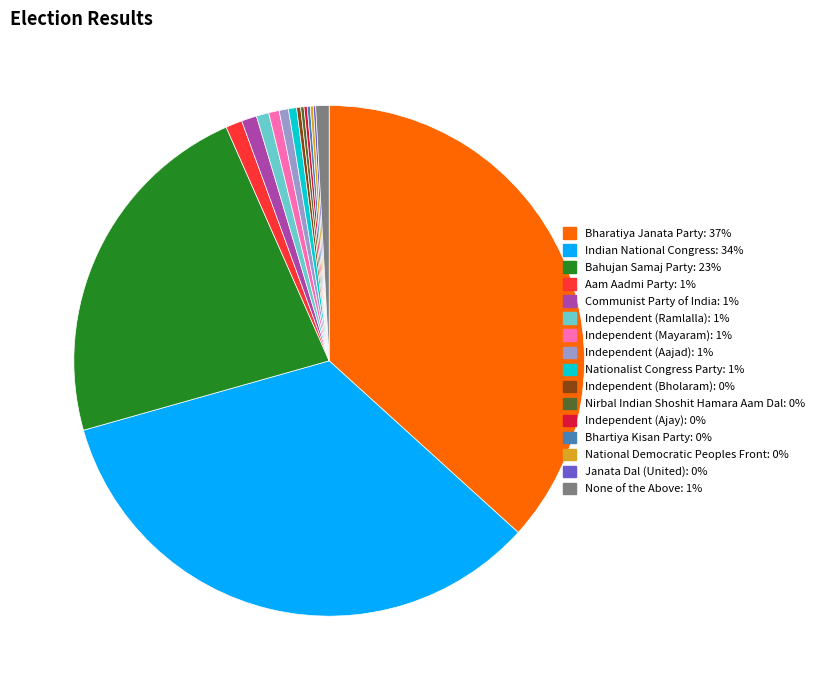

What is the ratio of the value at Bahujan Samaj Party to the value at Independent (Ramlalla)?

28.9